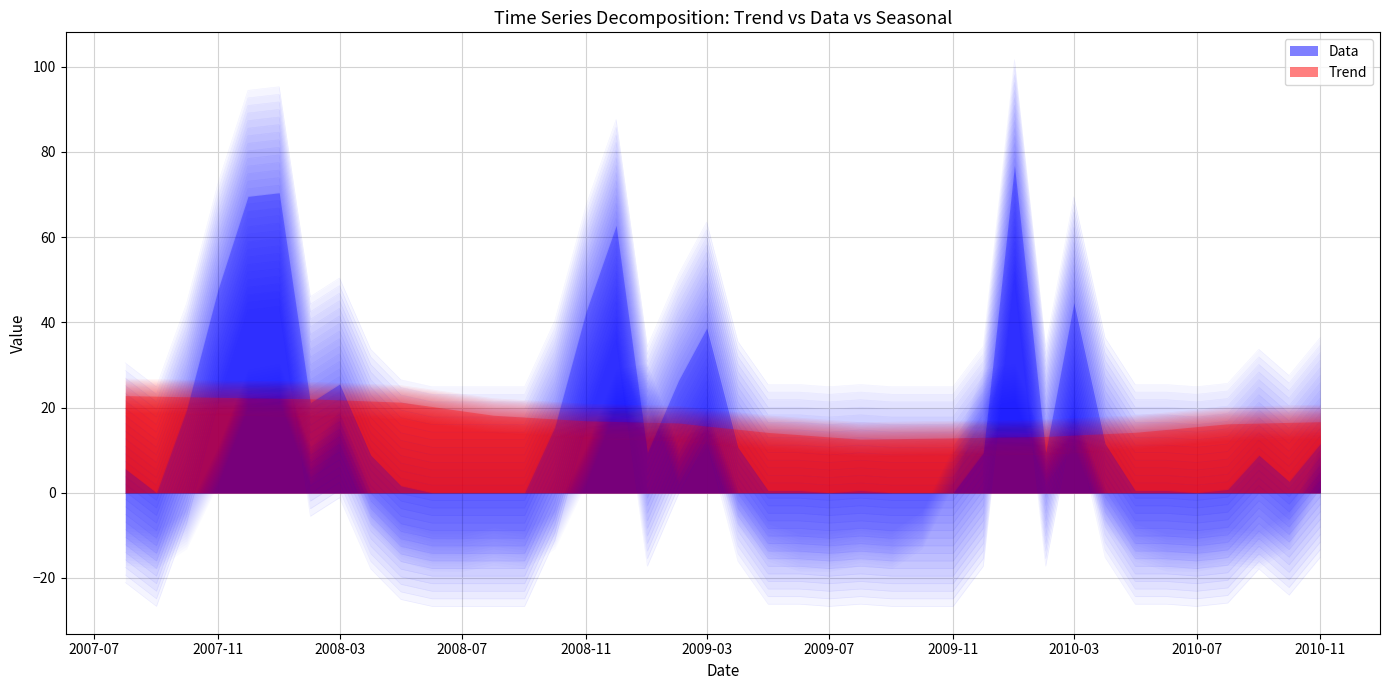

Does the chart display data point markers on the line(s)?

No